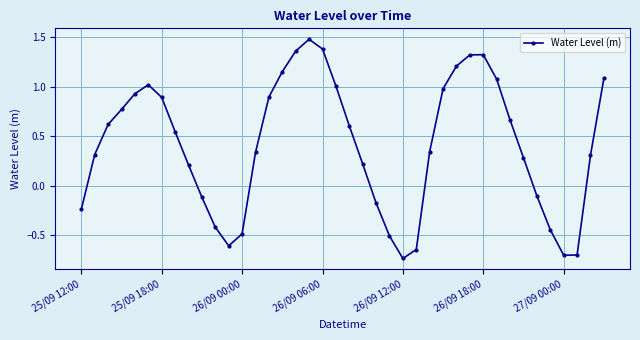

What is the difference between the maximum and minimum values?

2.2